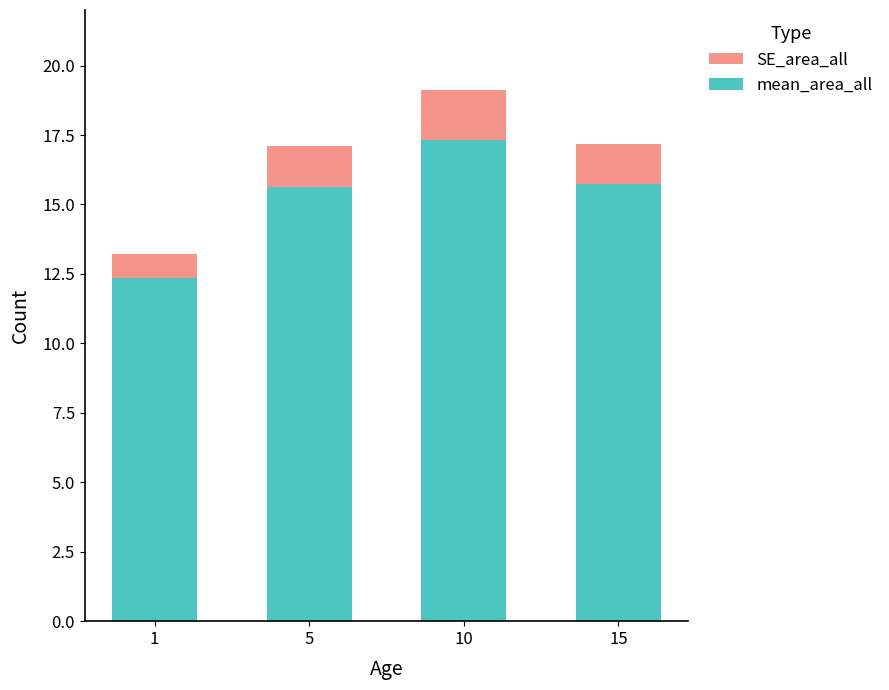

What is the minimum value for mean_area_all?

12.3